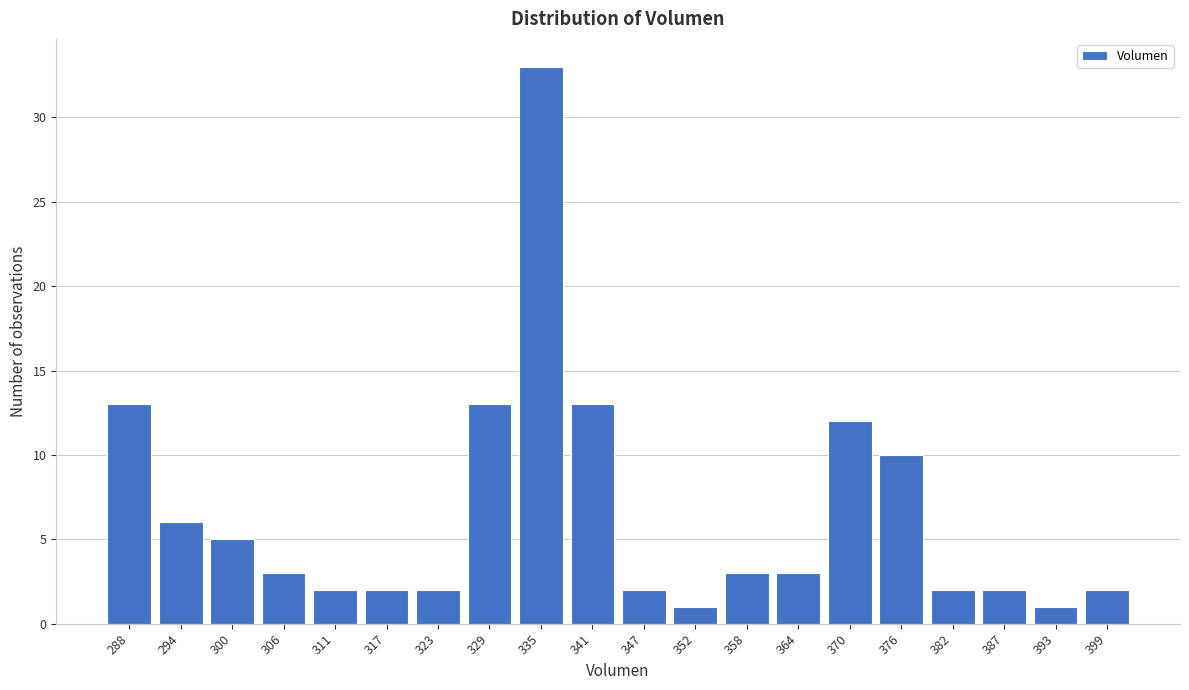

Reading left to right, what are all the values shown in this chart?

13	6	5	3	2	2	2	13	33	13	2	1	3	3	12	10	2	2	1	2